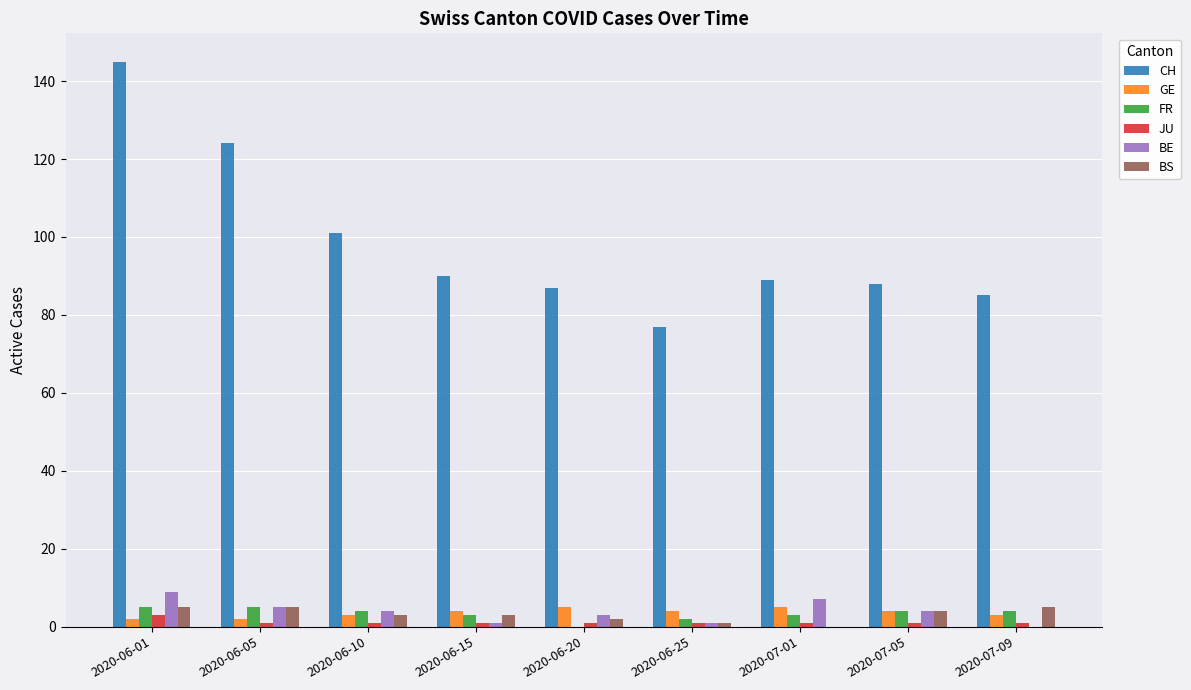

How many distinct data groups are displayed?

6